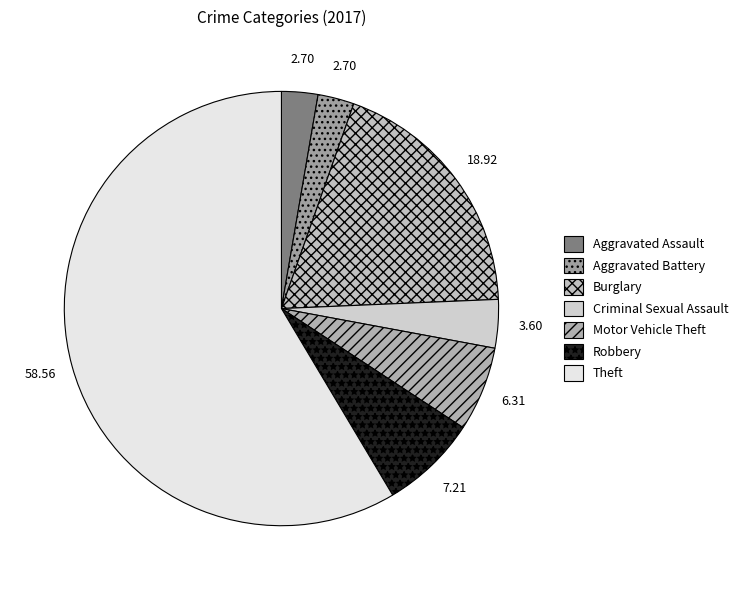

To the nearest percent, what portion does Burglary represent?

19%